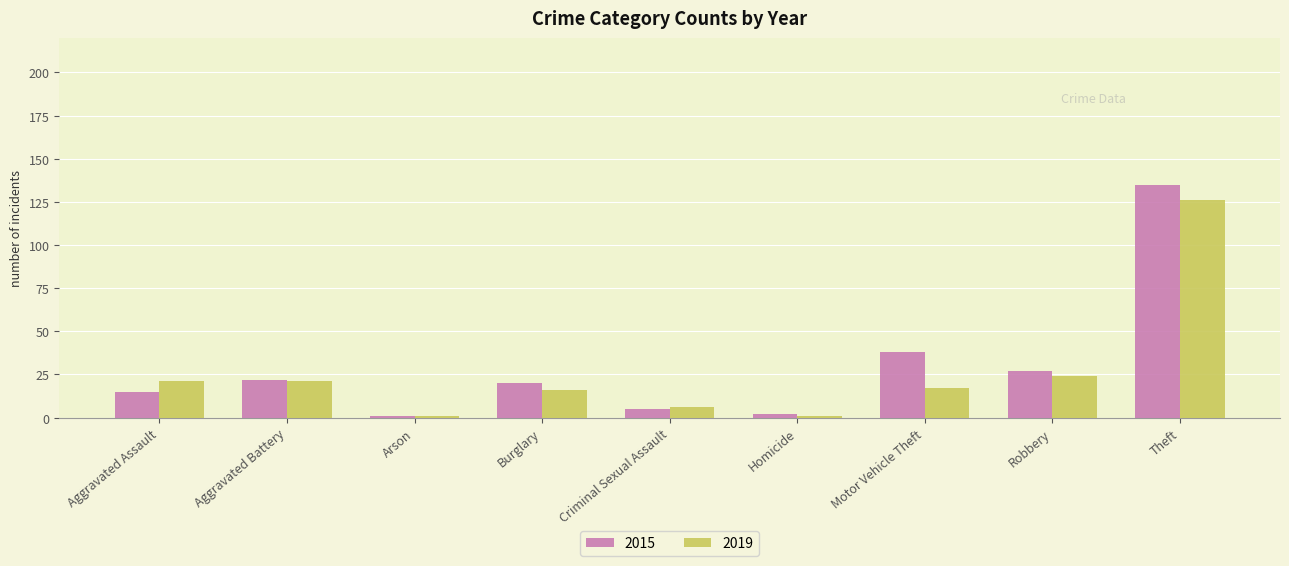

What is the minimum value shown in the chart?

1